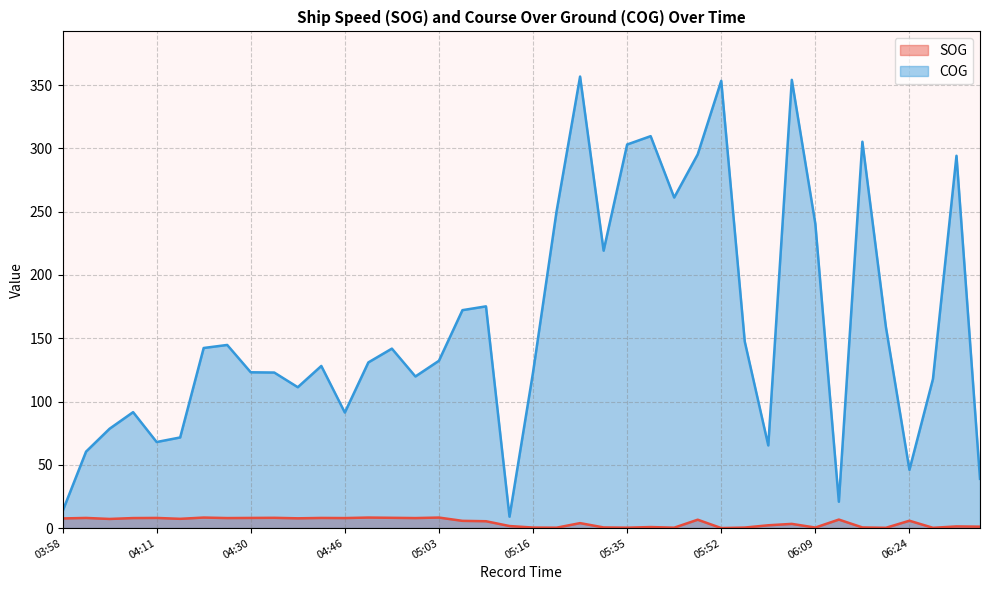

At which category does the chart reach its minimum across all series?

05:52